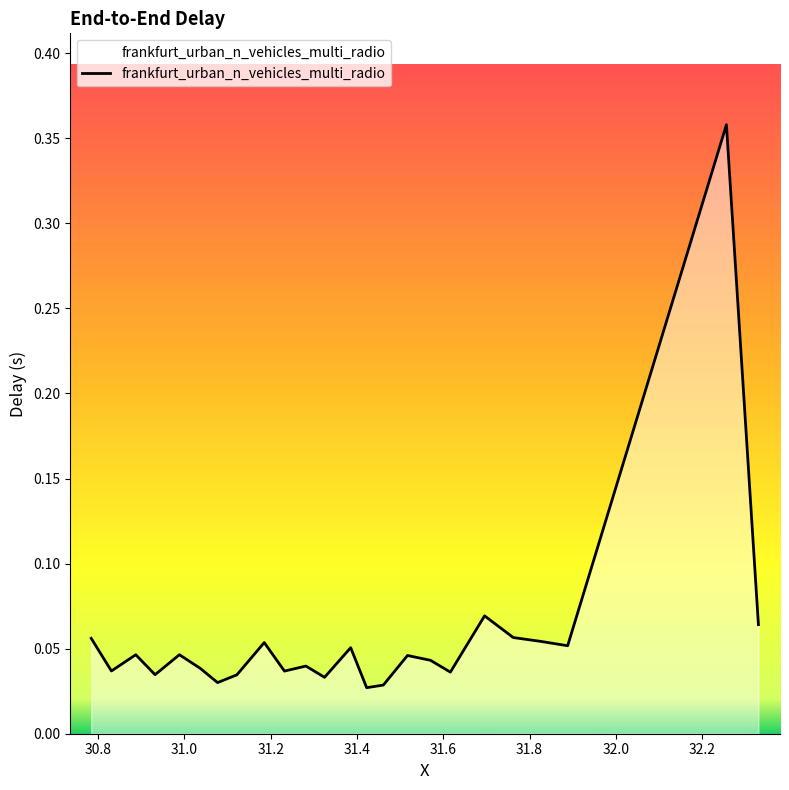

How many lines are shown in the chart?

1